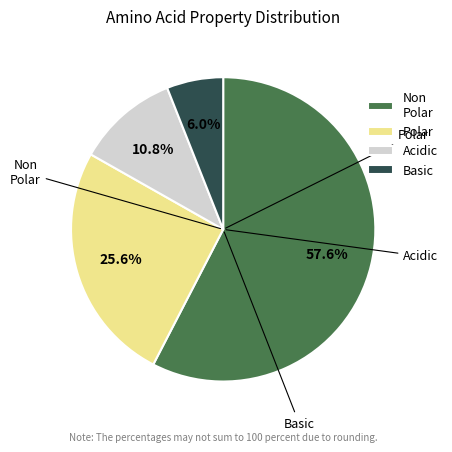

What is the smallest slice in the pie chart?

Basic